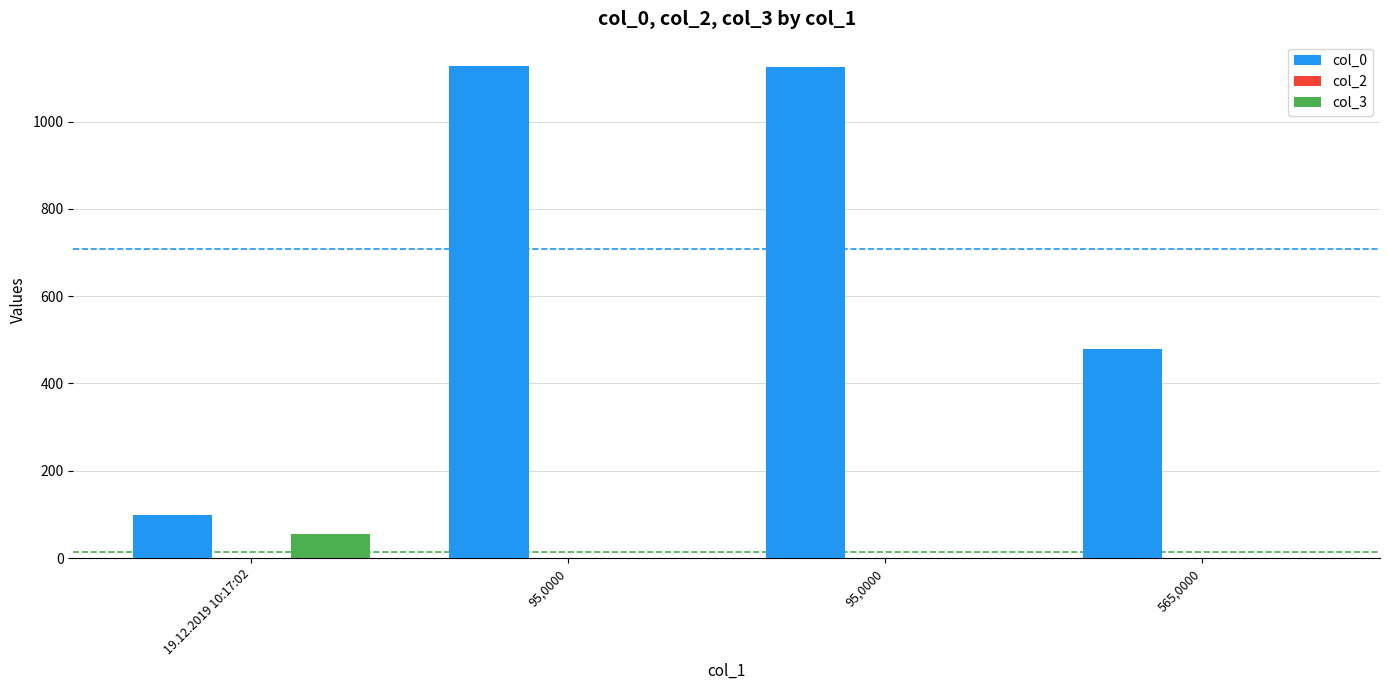

Is it true that col_3 equals 0 at 95,0000?

True